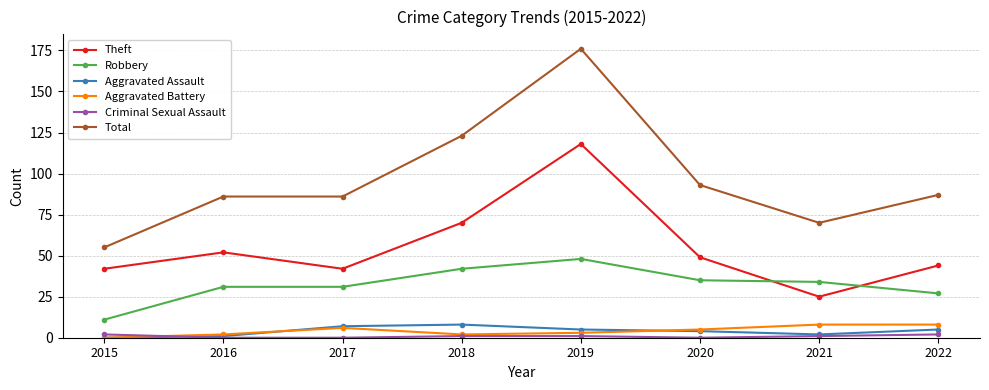

Is it true that Theft equals 77 at 2020?

False